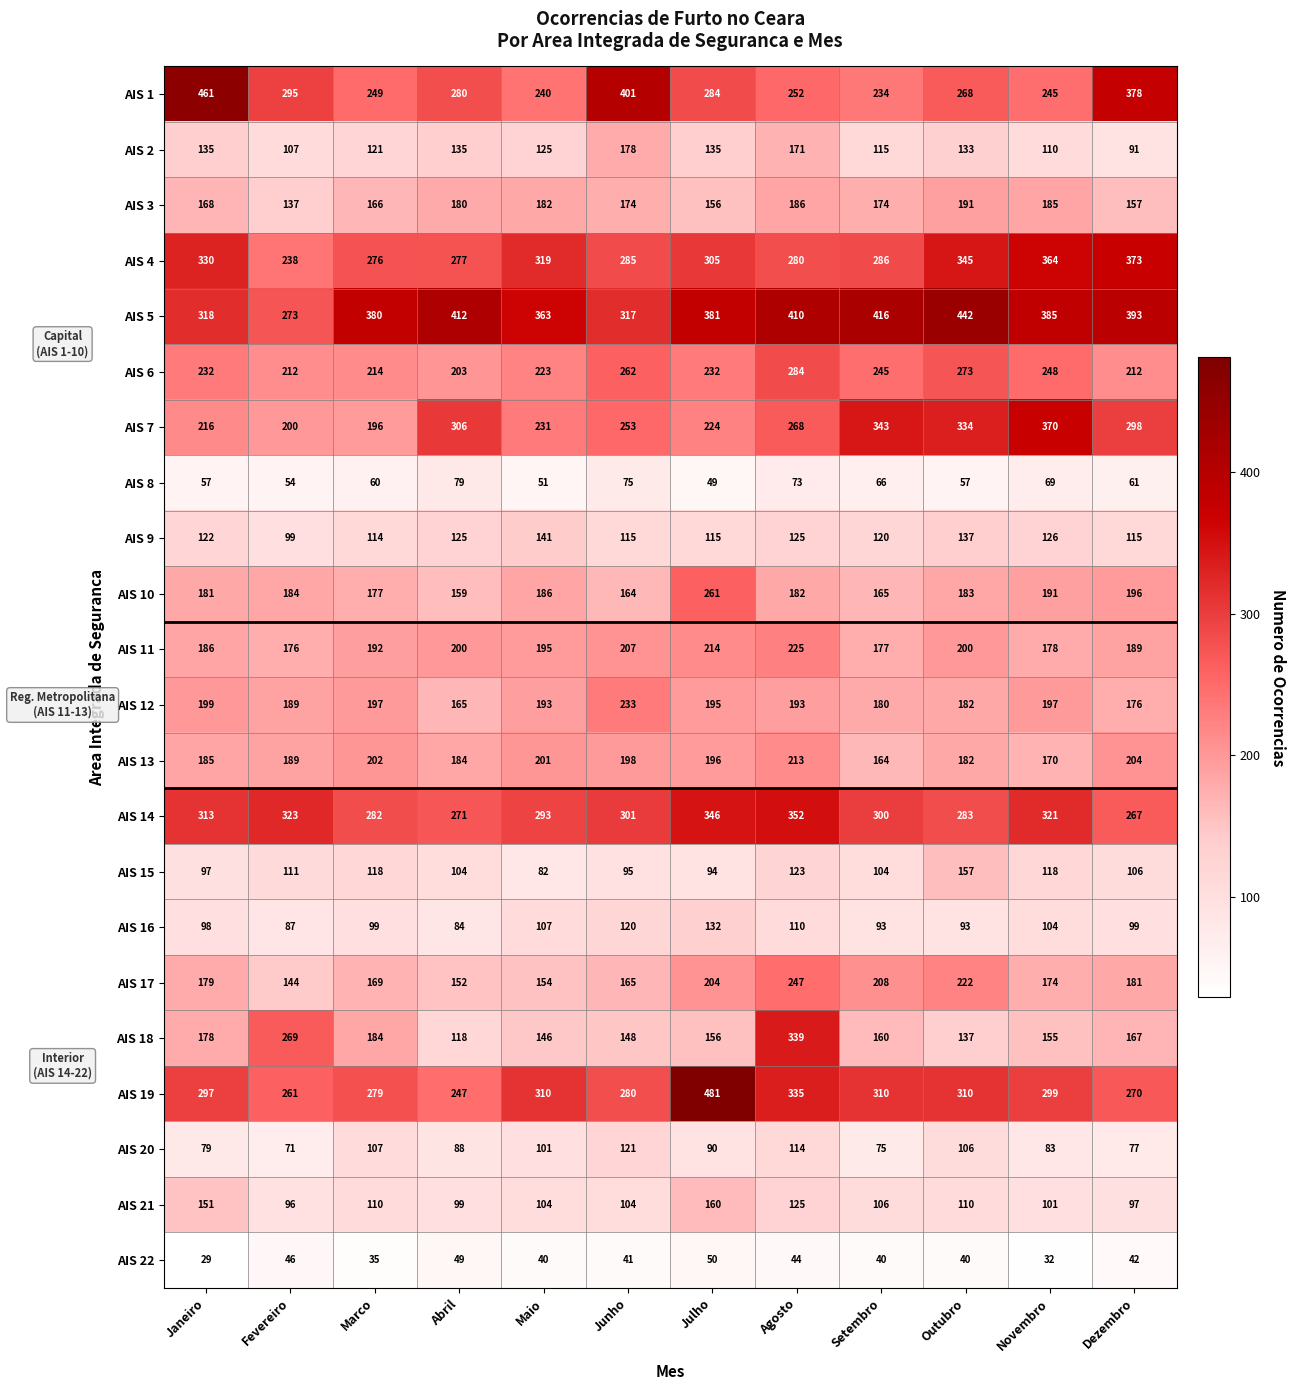

Which series has the largest total across all categories?

AIS 5